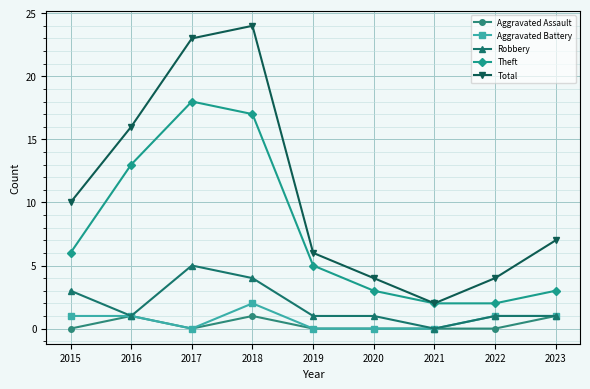

The value of Theft at 2015 is 1. True or false?

False